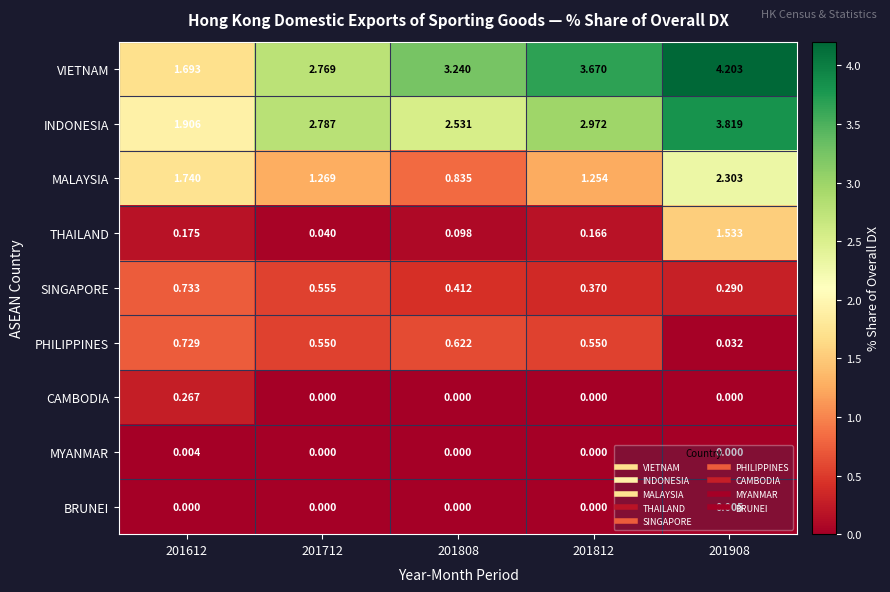

Which series has the widest spread of values?

VIETNAM